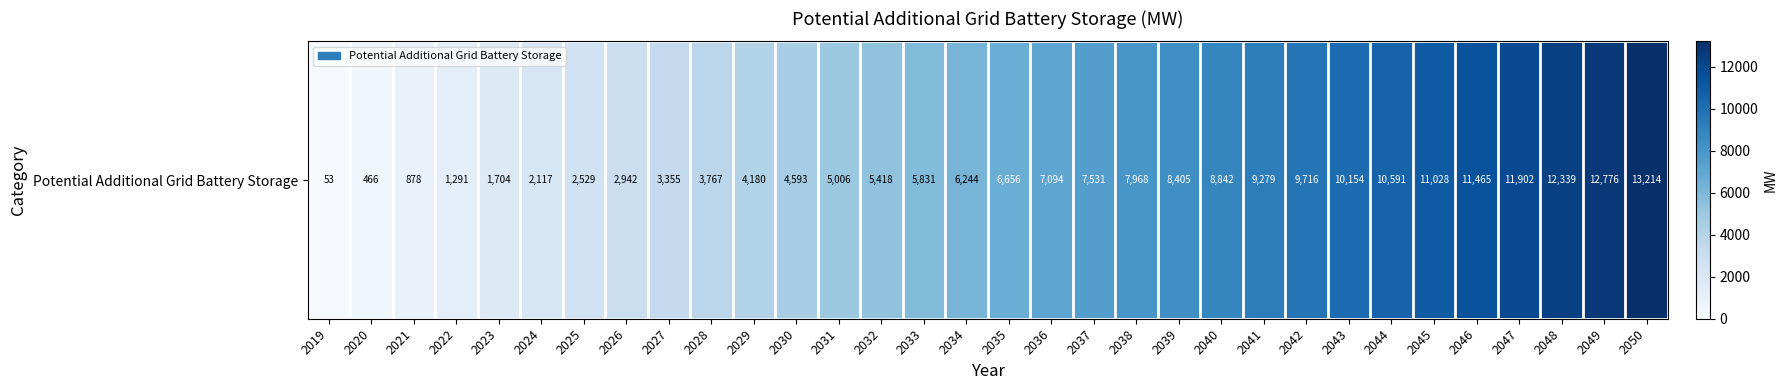

What is the smallest value displayed?

53.0